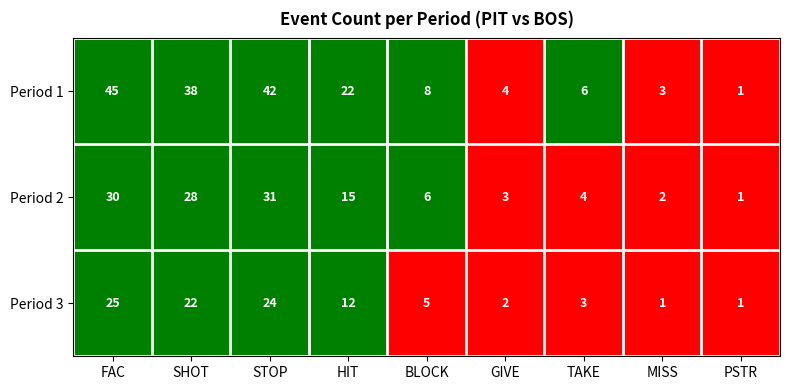

Rank the series at FAC from lowest to highest value.

Period 3, Period 2, Period 1